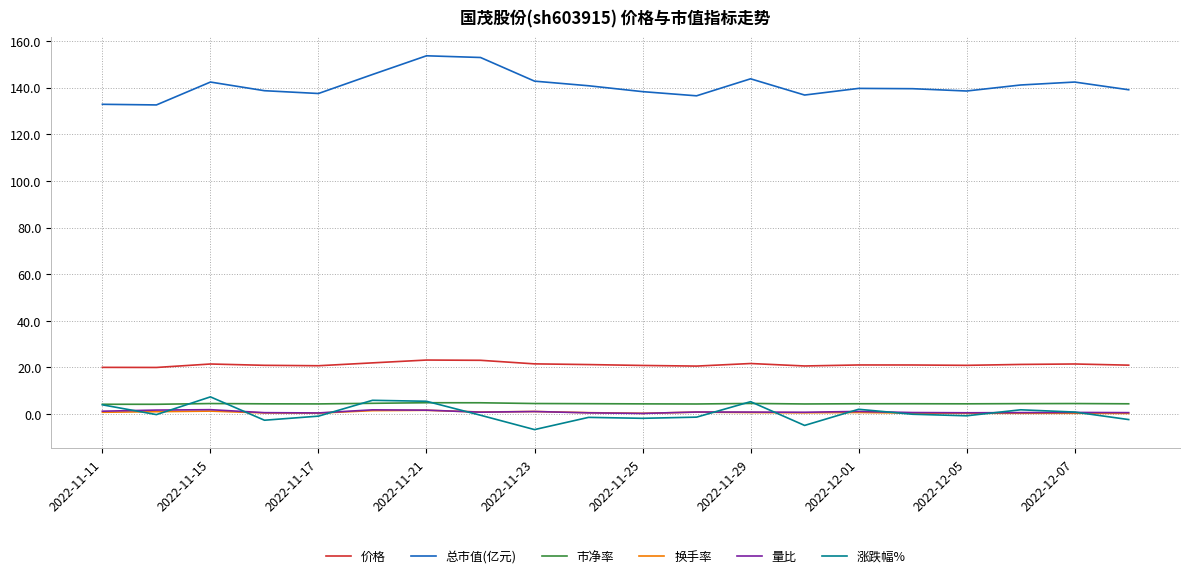

True or false: 市净率 and 总市值(亿元) cross at least once.

False